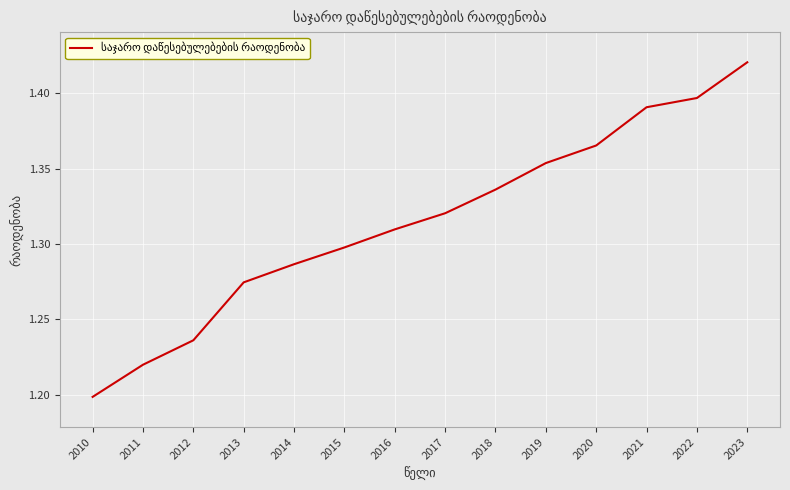

Which category has the lowest value across all series?

2010